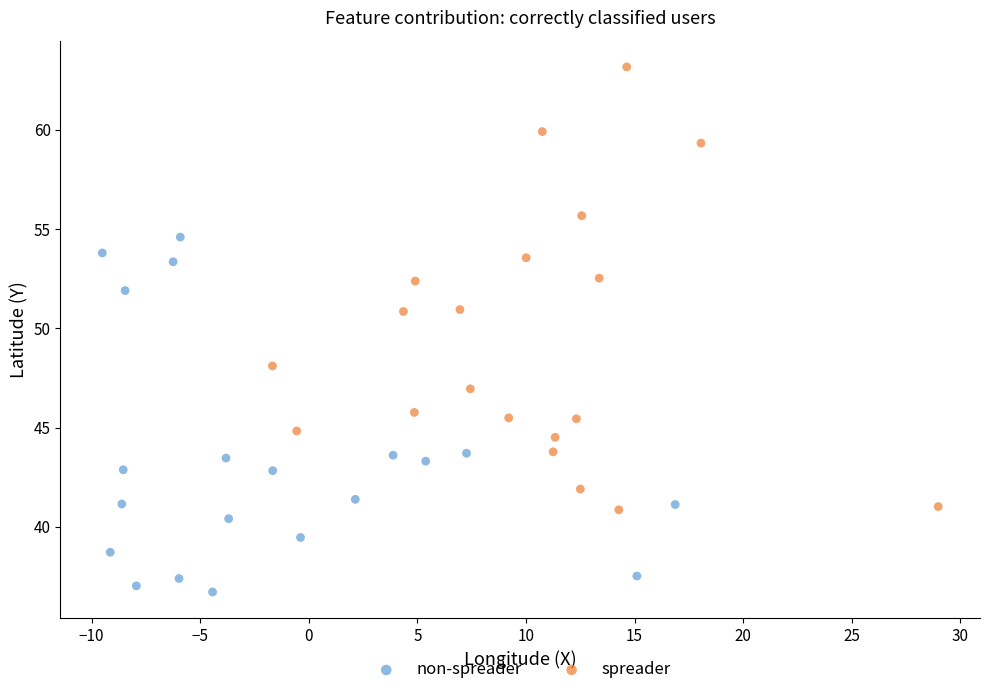

Which series has the largest Y range (max minus min)?

spreader